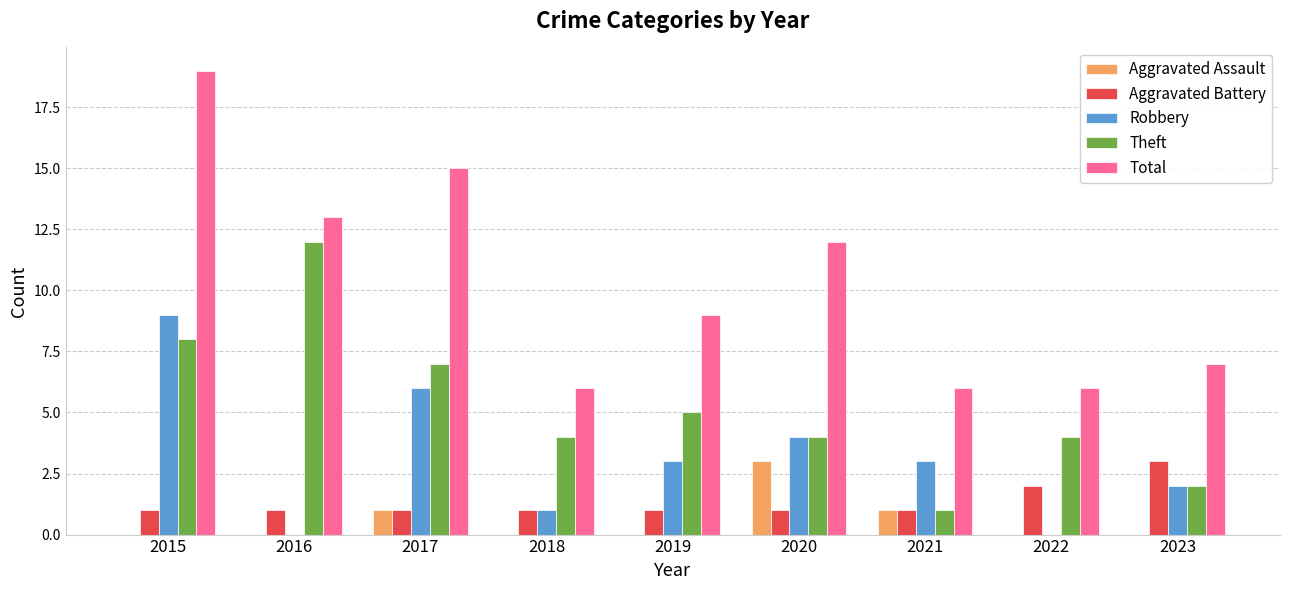

At which category is the sum across all series the highest?

2015